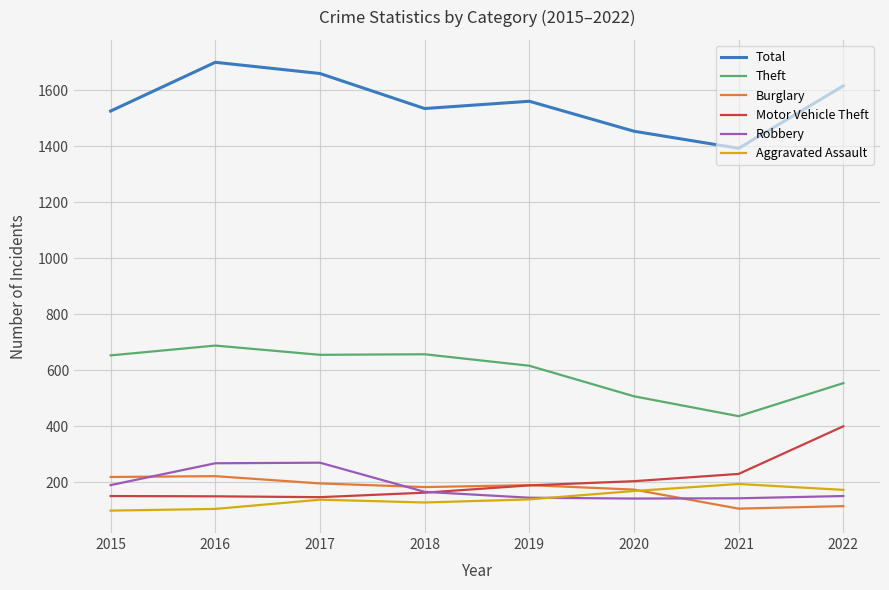

What is the difference between the highest and lowest values at 2018?

1406